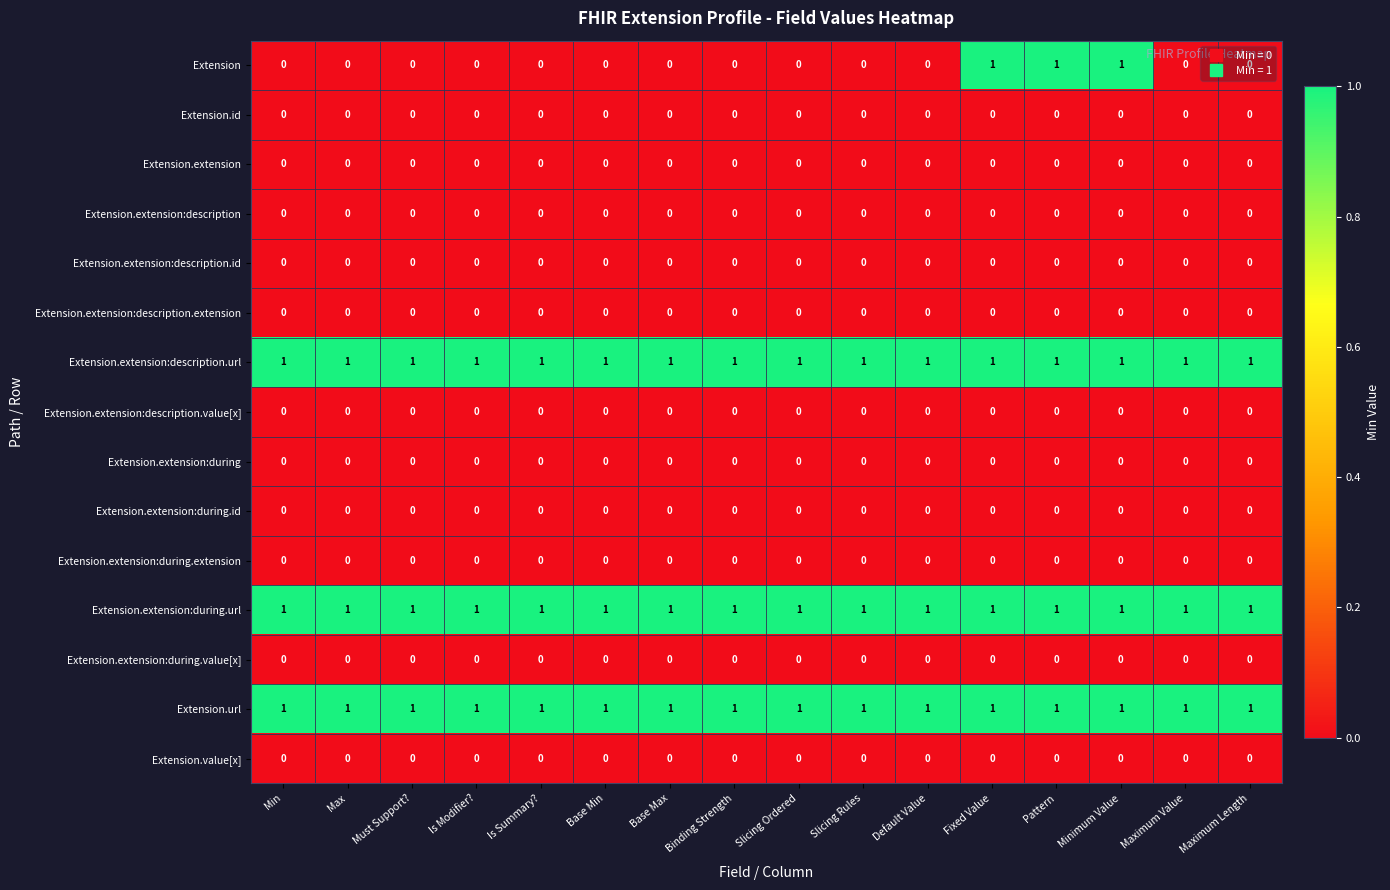

The value of Extension.extension:description at Is Modifier? is 0. True or false?

True